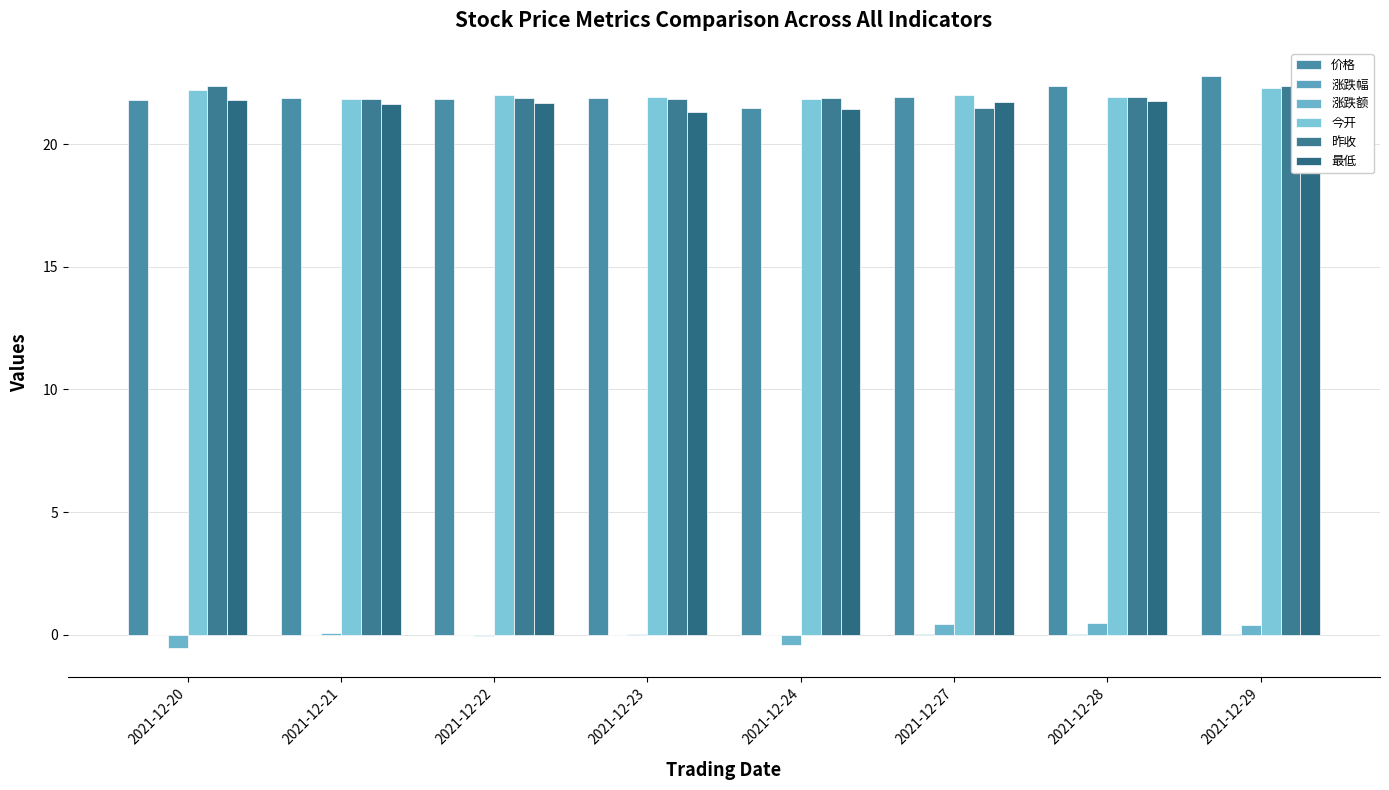

Reading right to left, extract all data points from this chart.

价格: 22.8	22.4	21.9	21.5	21.9	21.9	21.9	21.8
涨跌幅: 0.0	0.0	0.0	-0.0	0.0	-0.0	0.0	-0.0
涨跌额: 0.4	0.5	0.4	-0.4	0.0	-0.0	0.1	-0.6
今开: 22.3	21.9	22.0	21.9	21.9	22.0	21.8	22.2
昨收: 22.4	21.9	21.5	21.9	21.9	21.9	21.8	22.4
最低: 22.3	21.8	21.7	21.5	21.3	21.7	21.6	21.8